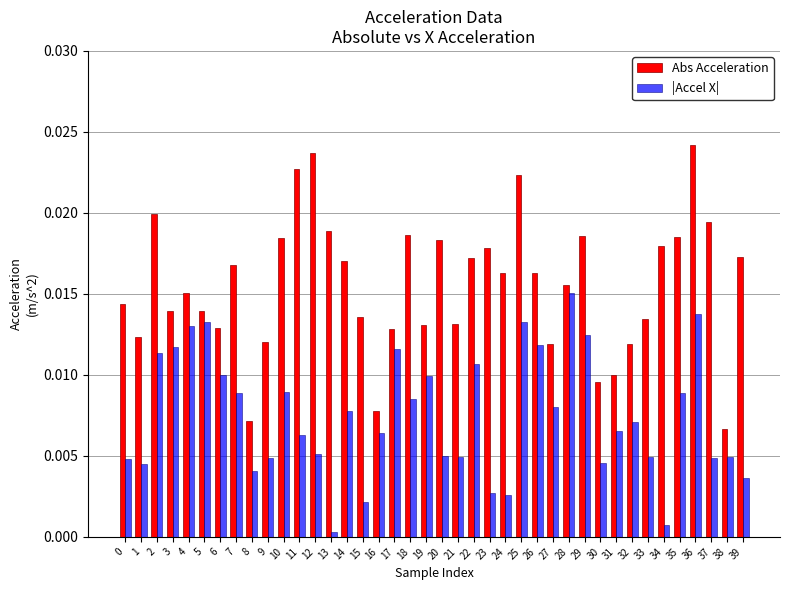

Which category has the highest value in the |Accel X| series?

28